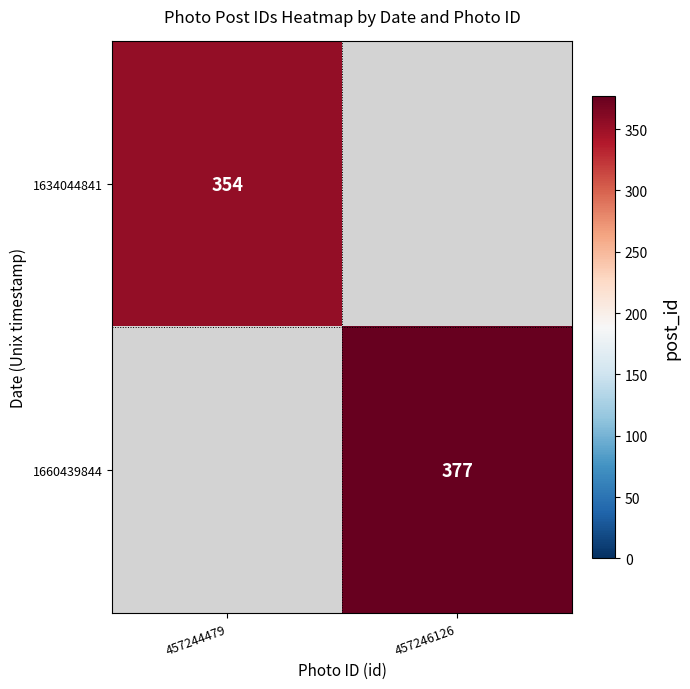

How many categories are shown in the chart?

2